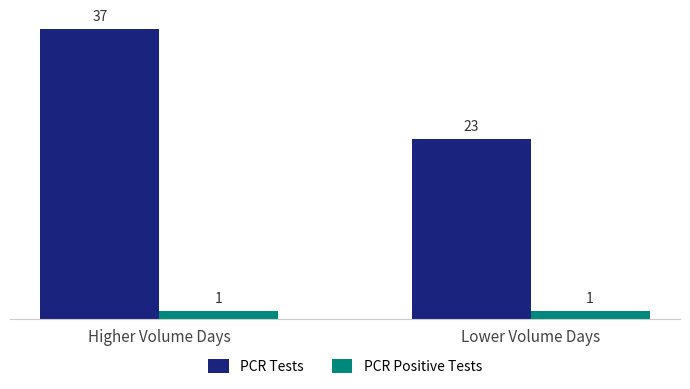

What is the highest value of the PCR Positive Tests series?

1